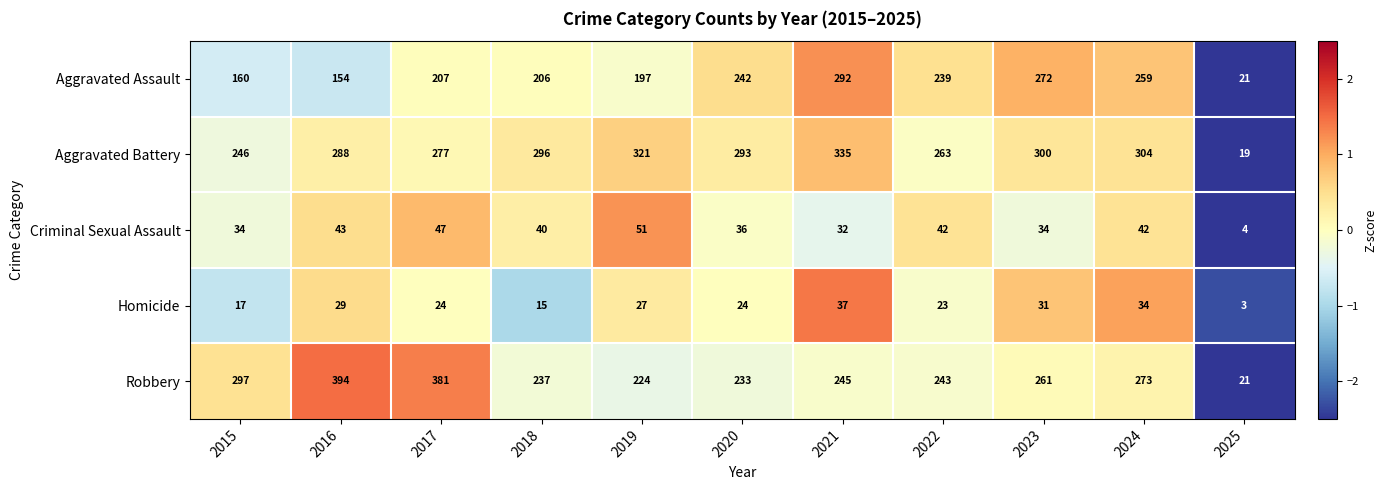

How many data points does each series have?

11